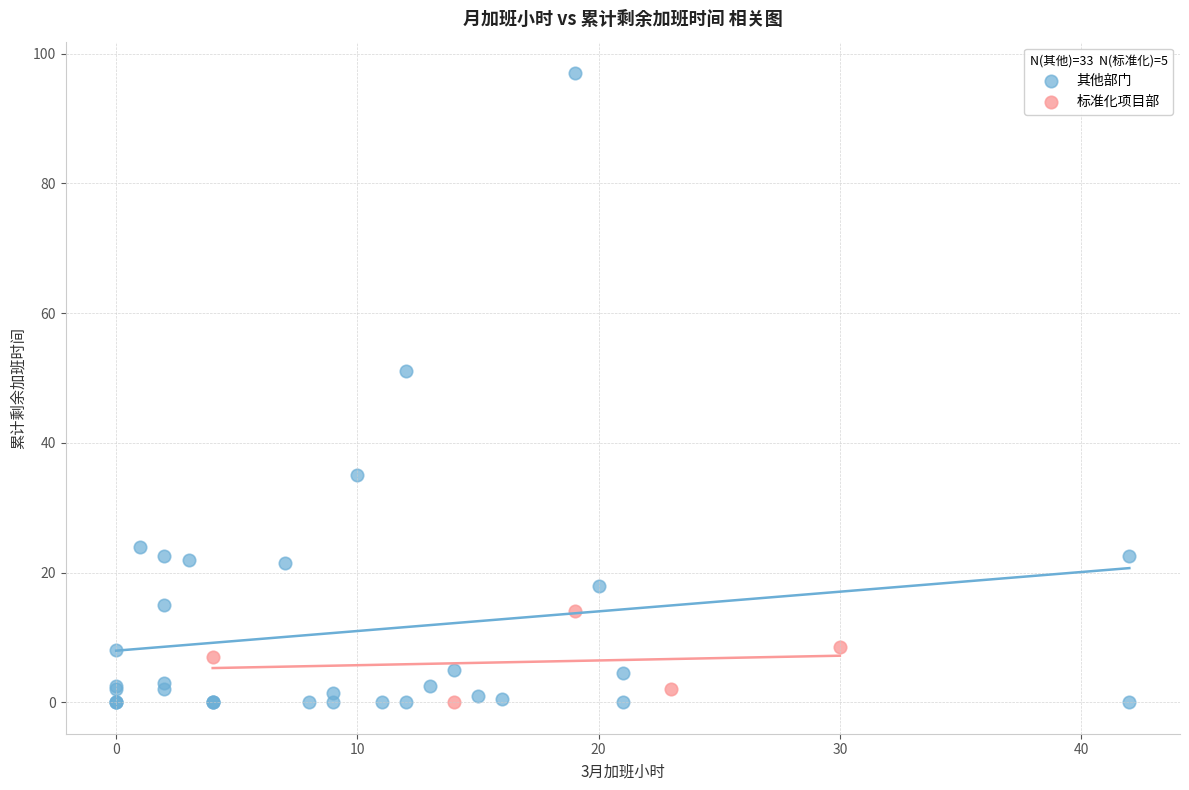

Which series has the largest Y range (max minus min)?

其他部门